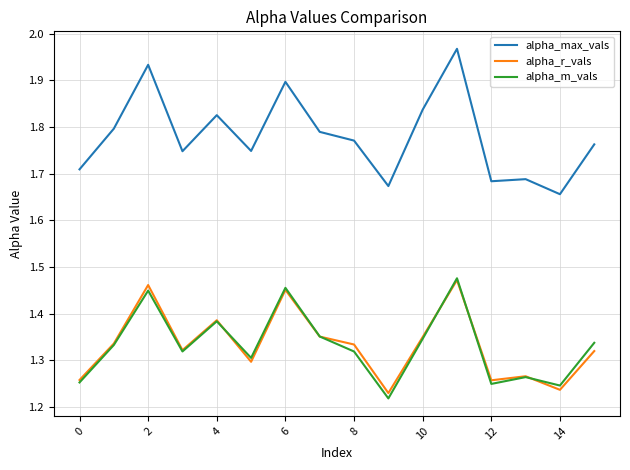

How many lines are shown in the chart?

3